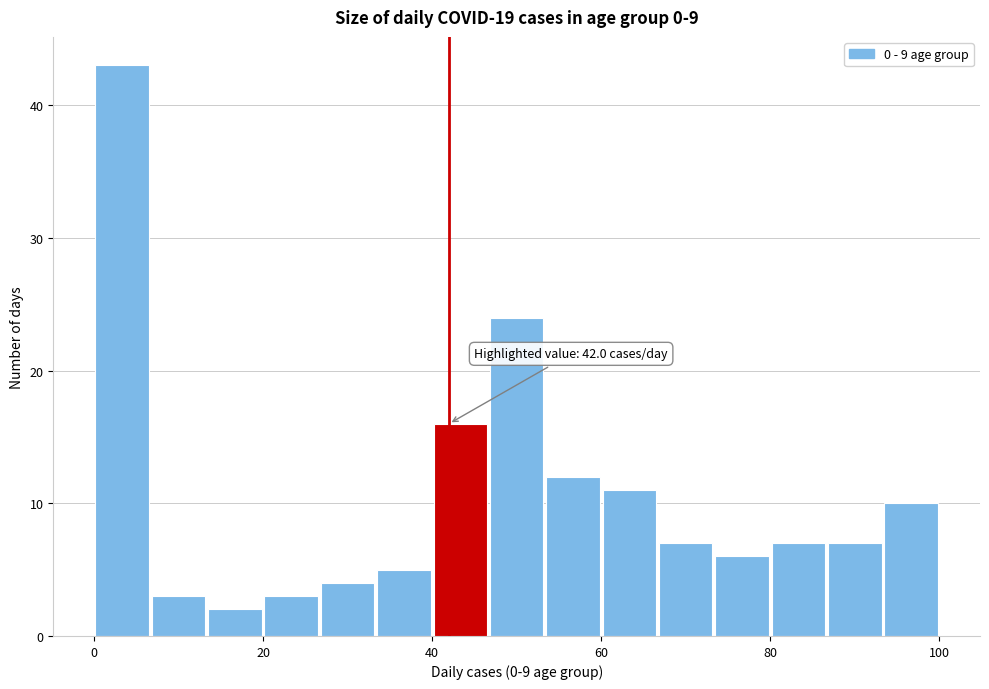

Around what value on the x-axis is the tallest bar? Give the approximate position of its centre, as read against the axis.

4